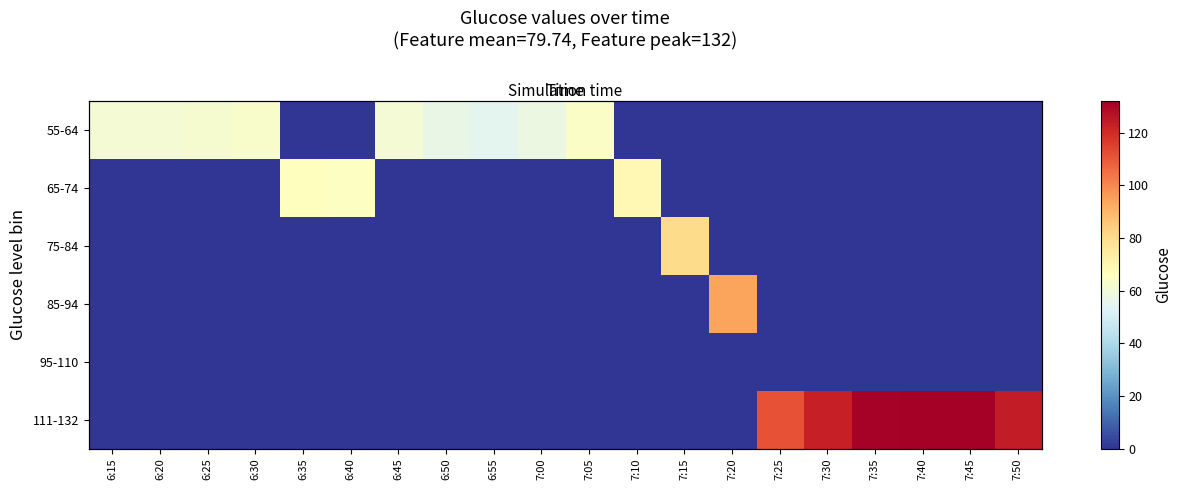

At how many categories does at least one series exceed 95?

6